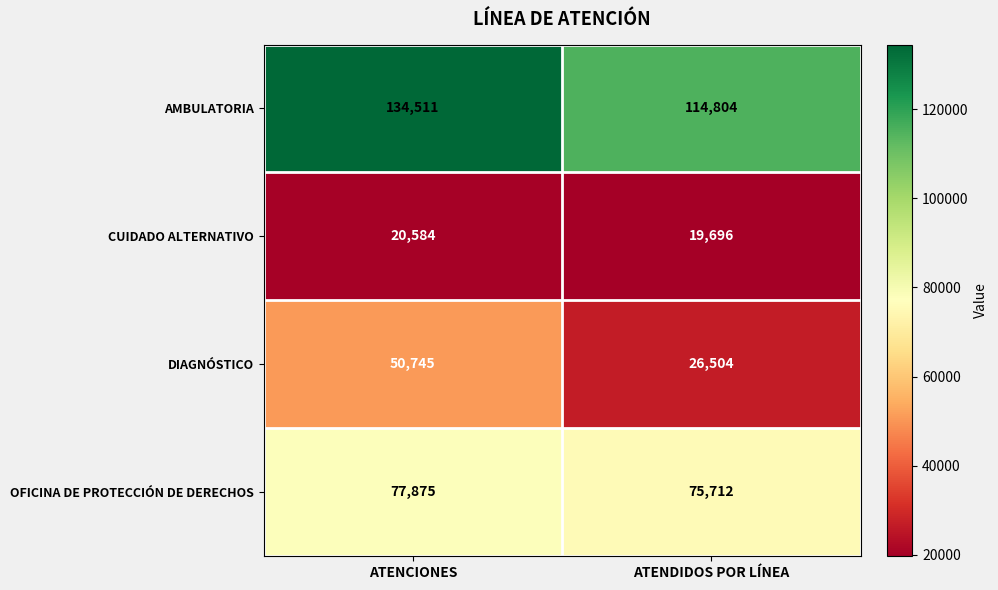

What is the maximum value shown in the chart?

134511